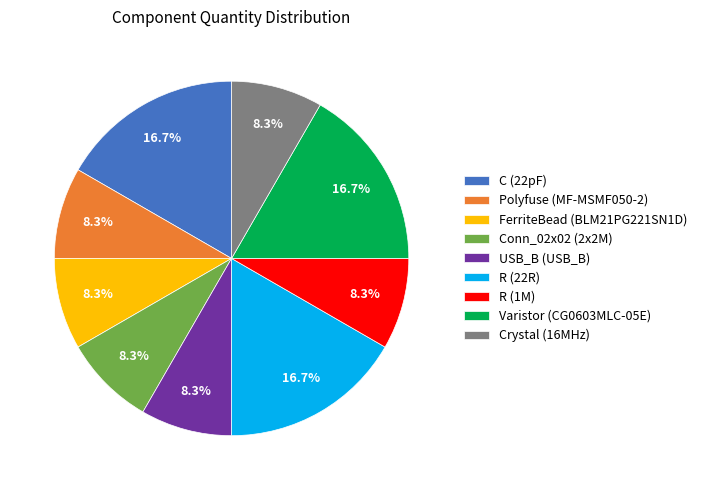

The Polyfuse (MF-MSMF050-2) slice represents 1% of the pie. True or false?

False